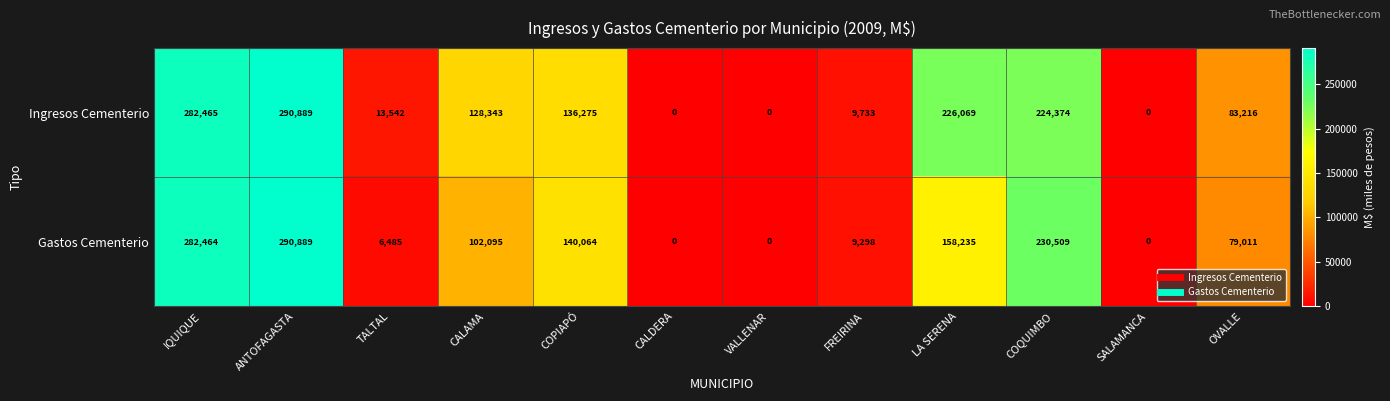

How many series are shown in this chart?

2